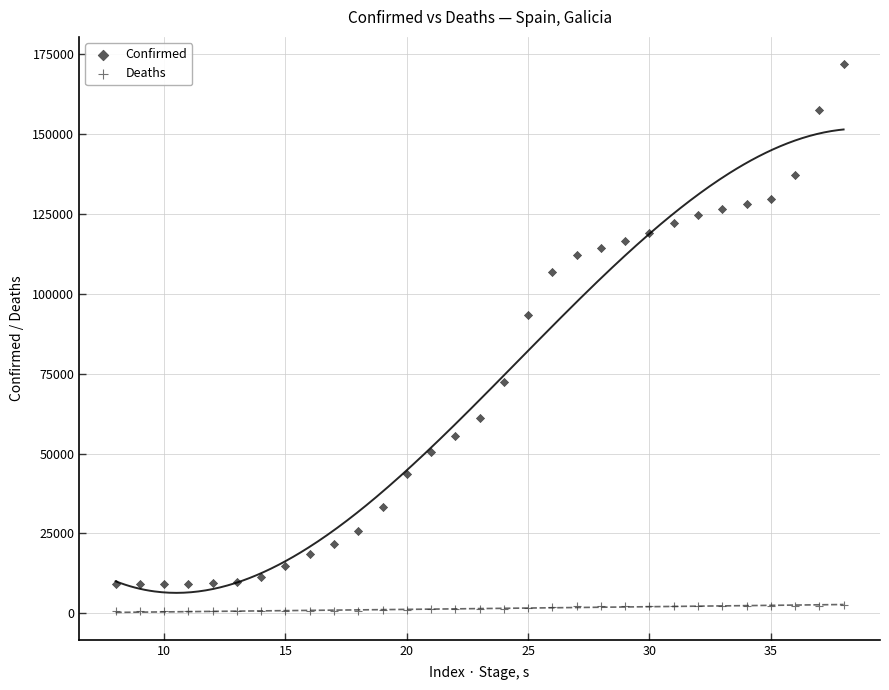

Which series has the largest Y range (max minus min)?

Confirmed